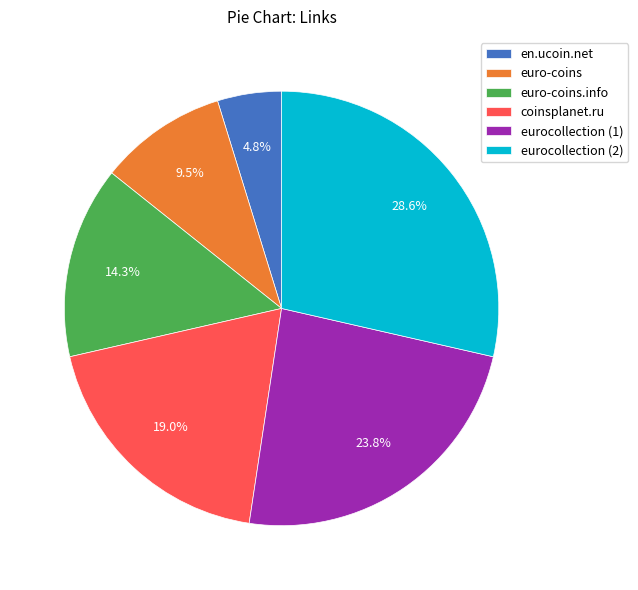

Does eurocollection (1) account for over 50% of the chart?

No